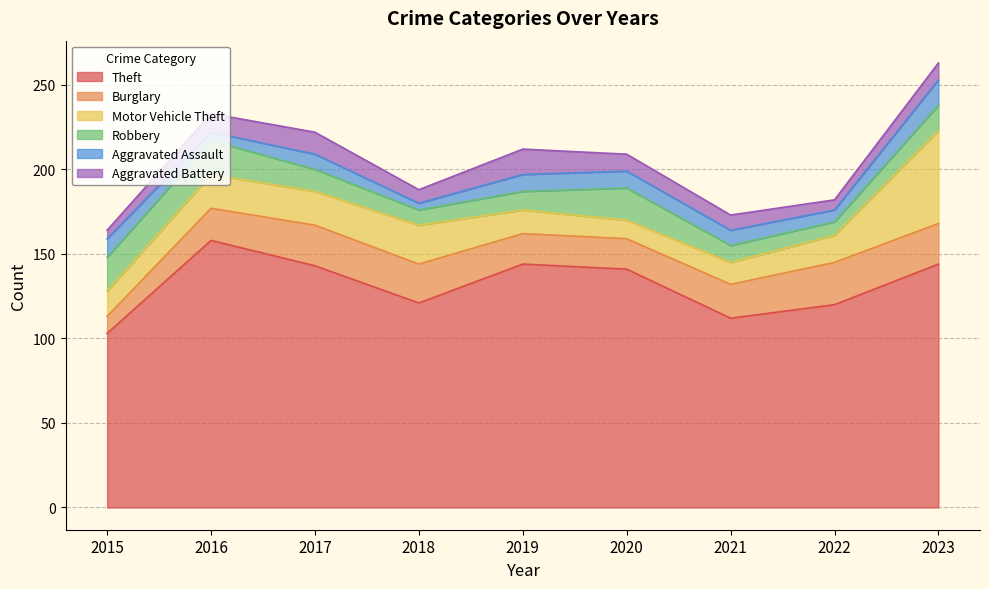

True or false: Theft and Robbery cross at least once.

False